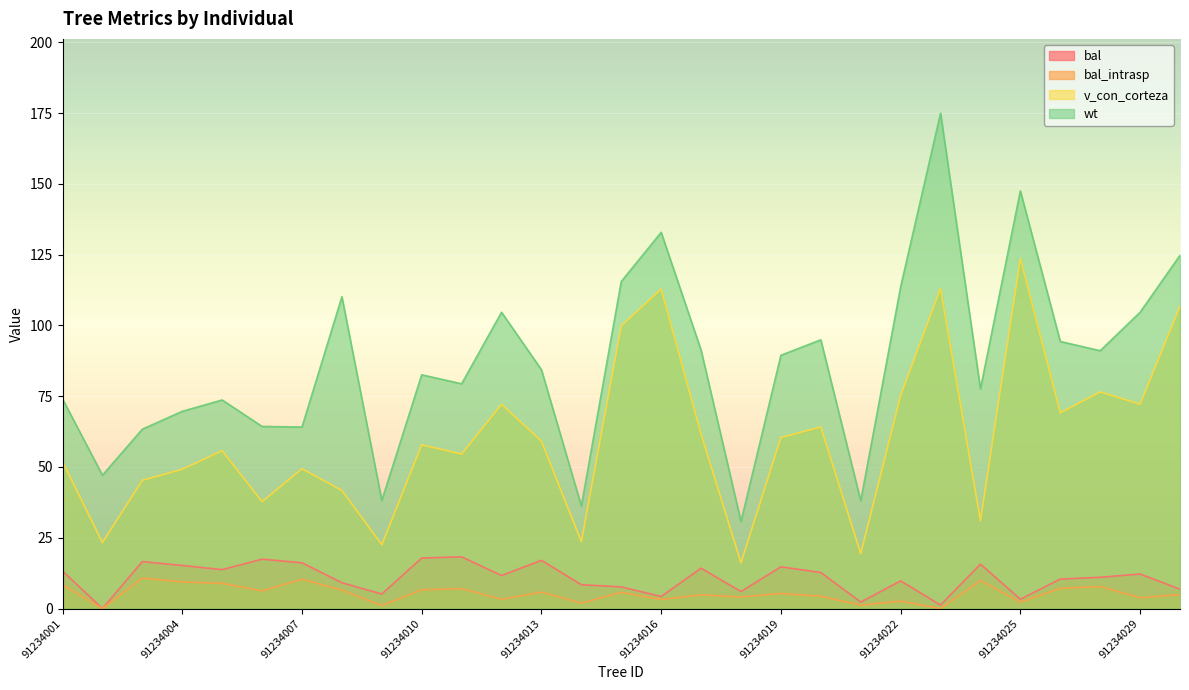

How many data points does each series have?

29